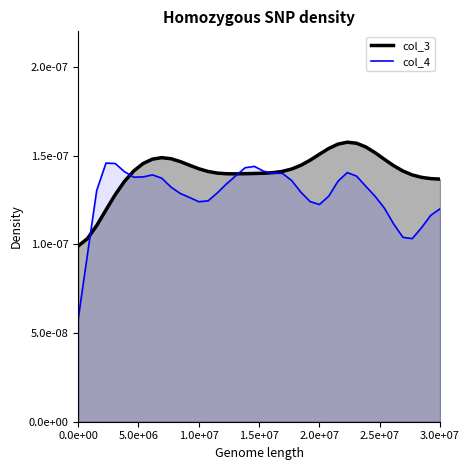

Which series ends up on top after the final intersection of col_4_line and col_3_line?

col_3_line